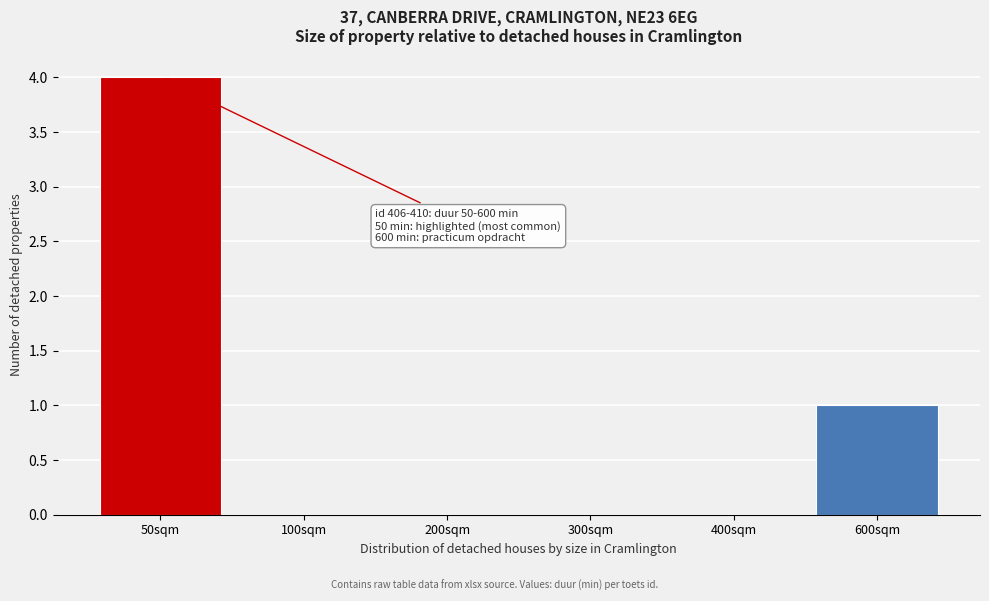

Reading left to right, list all the values displayed in this chart.

50sqm=4	100sqm=0	200sqm=0	300sqm=0	400sqm=0	600sqm=1